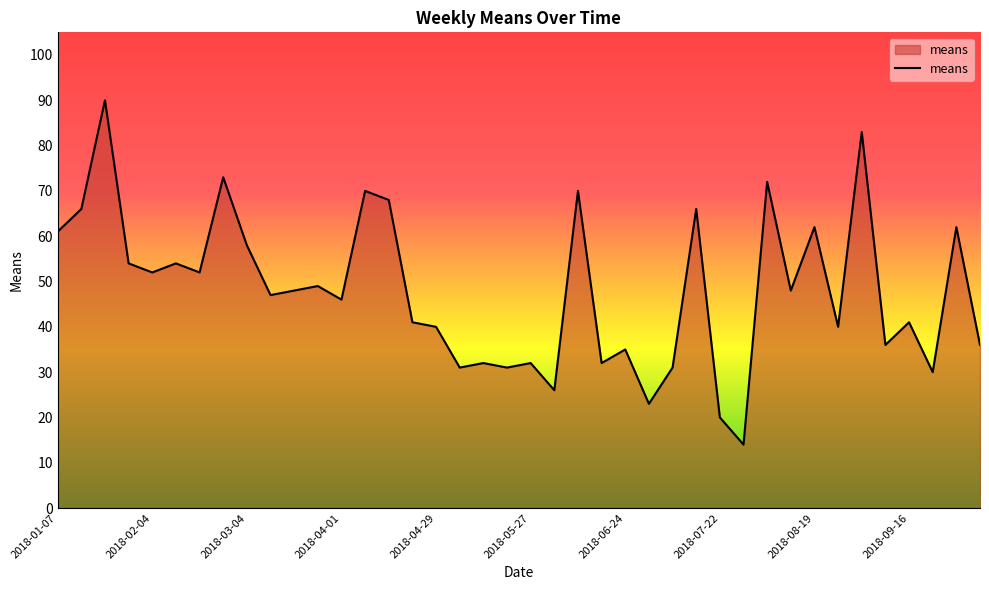

Does the chart have visible grid lines?

No